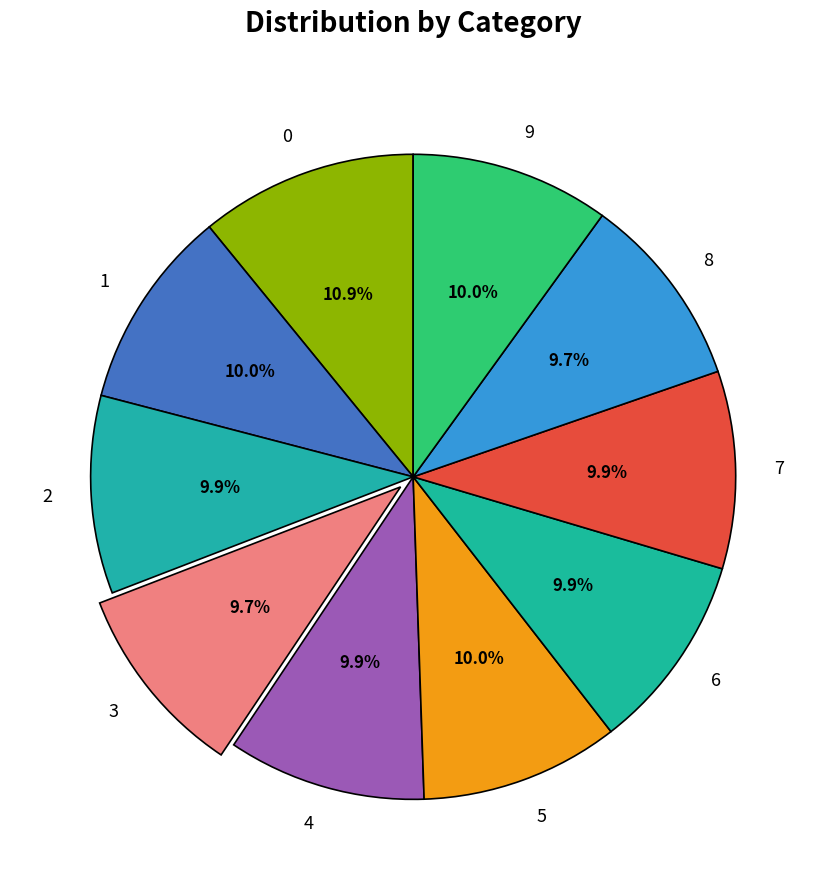

What percentage is the 4 slice, to the nearest percent?

10%